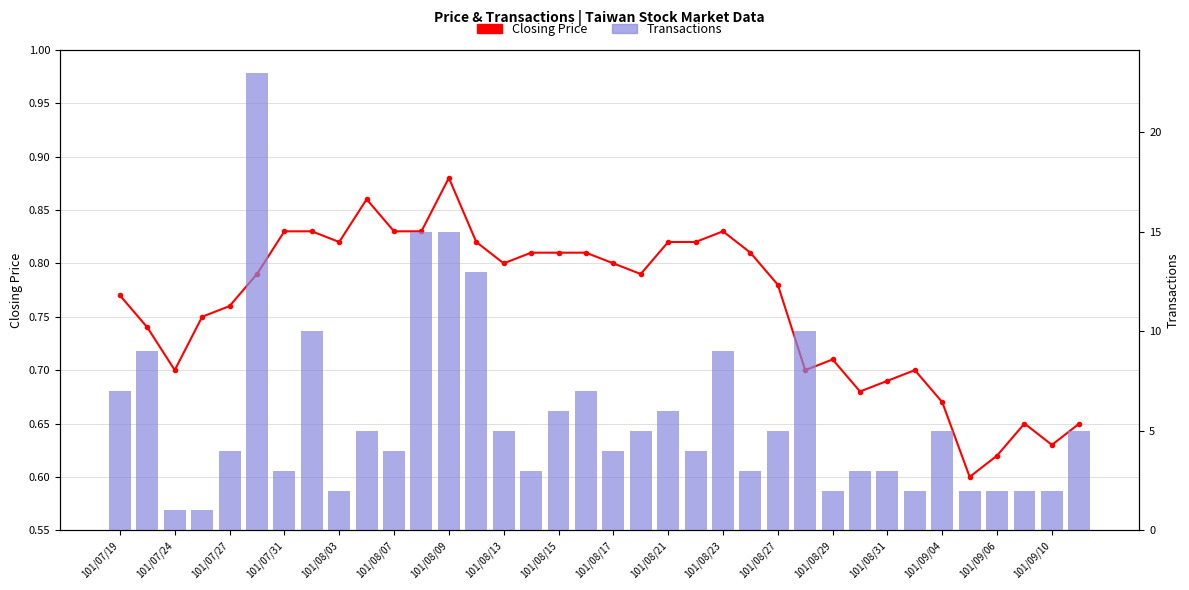

True or false: Transactions has a value of 3.6 at 101/09/10.

False